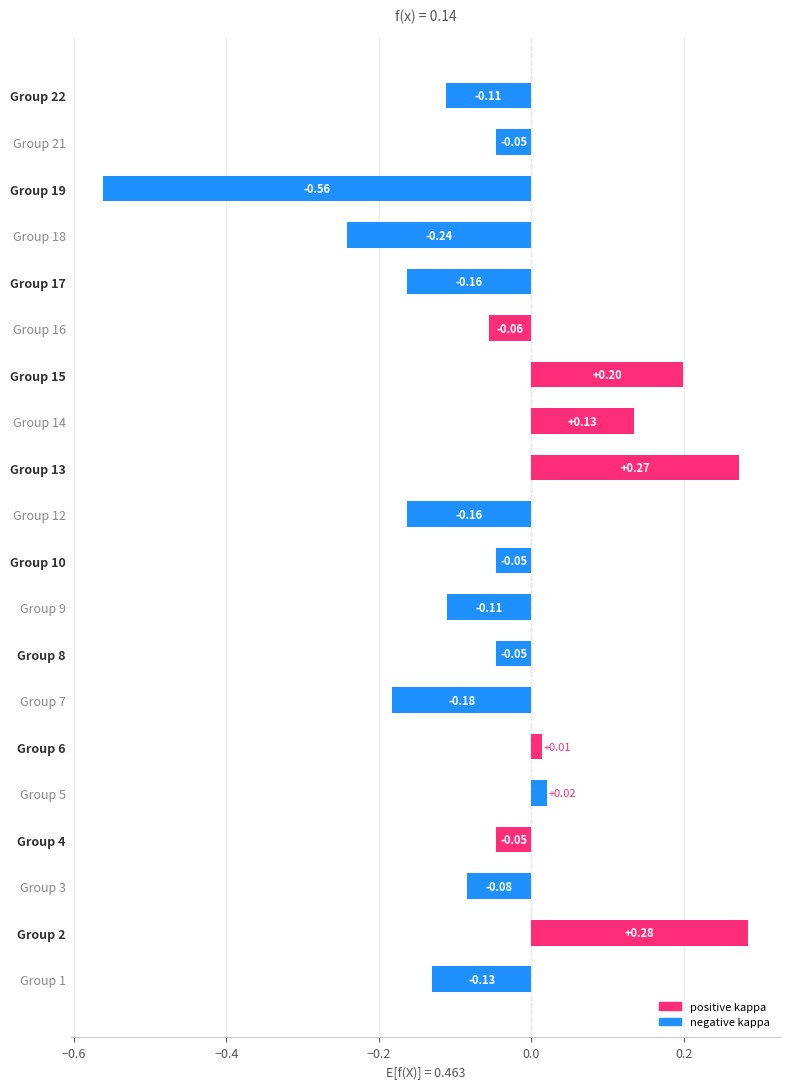

How many bars are there in total?

20